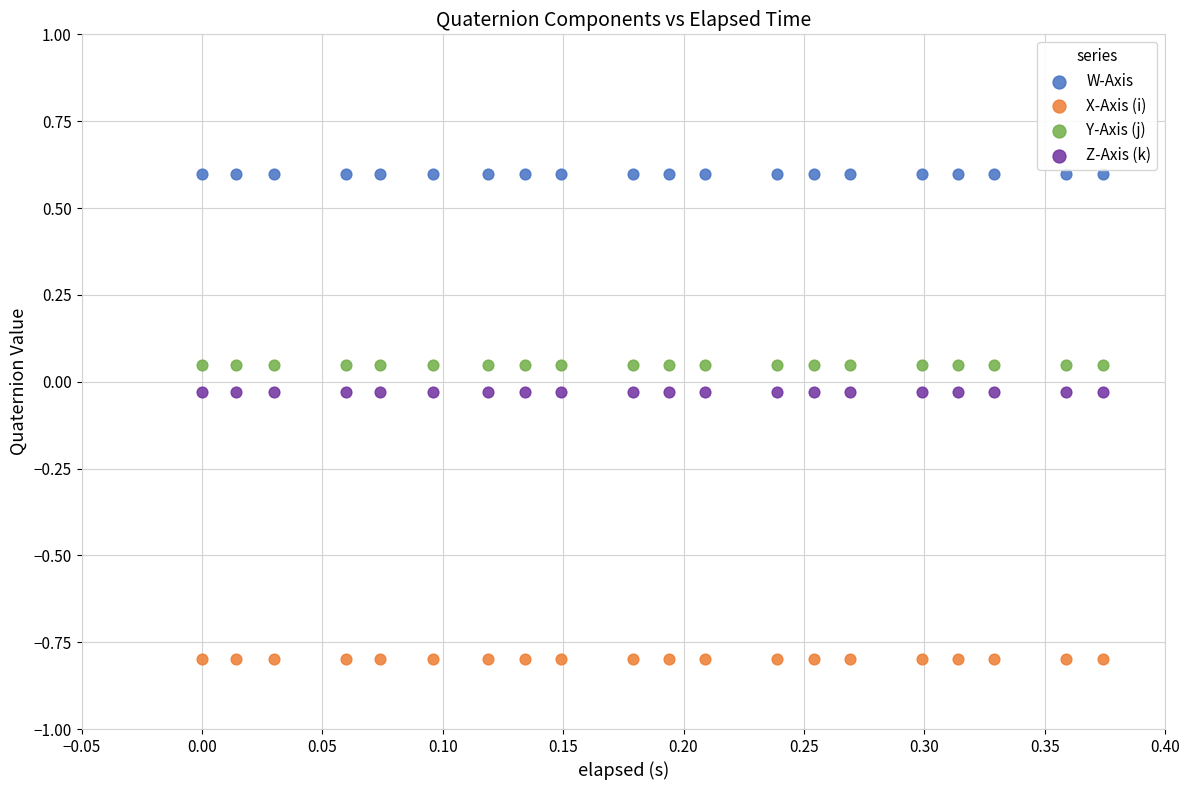

What are all the series names shown in the legend?

W-Axis, X-Axis (i), Y-Axis (j), Z-Axis (k)